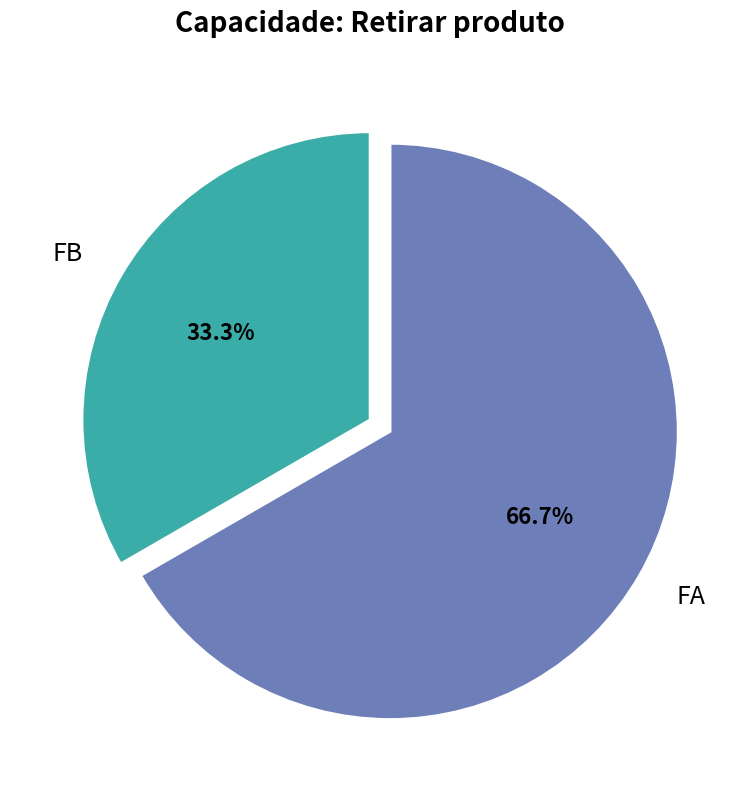

To the nearest percent, what is the difference between the FA and FB slice percentages?

33%